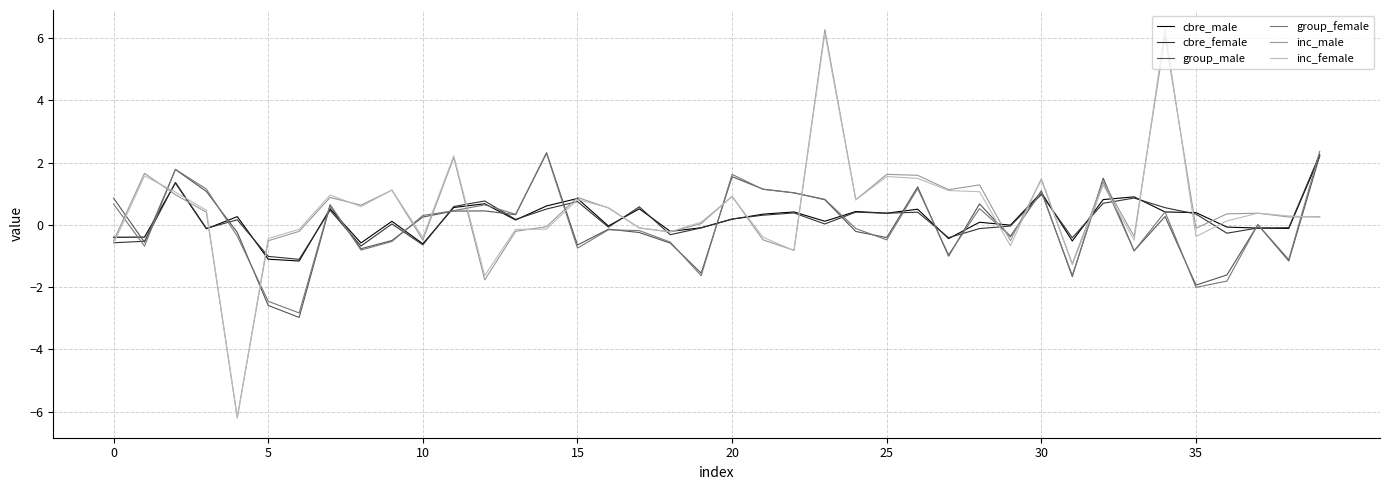

After their last crossing, which series has the higher values: group_male or inc_female?

group_male